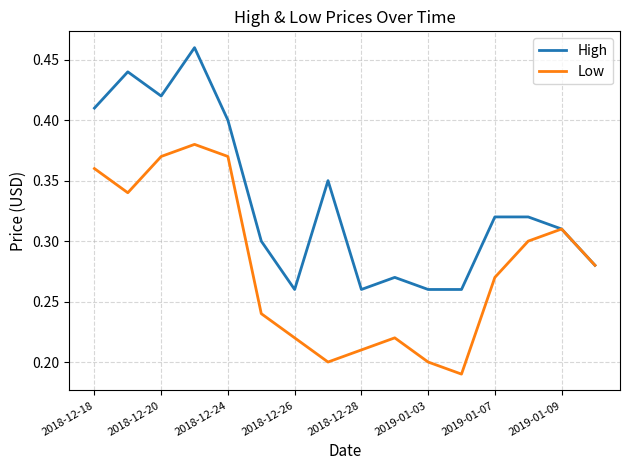

Does the chart have visible grid lines?

Yes